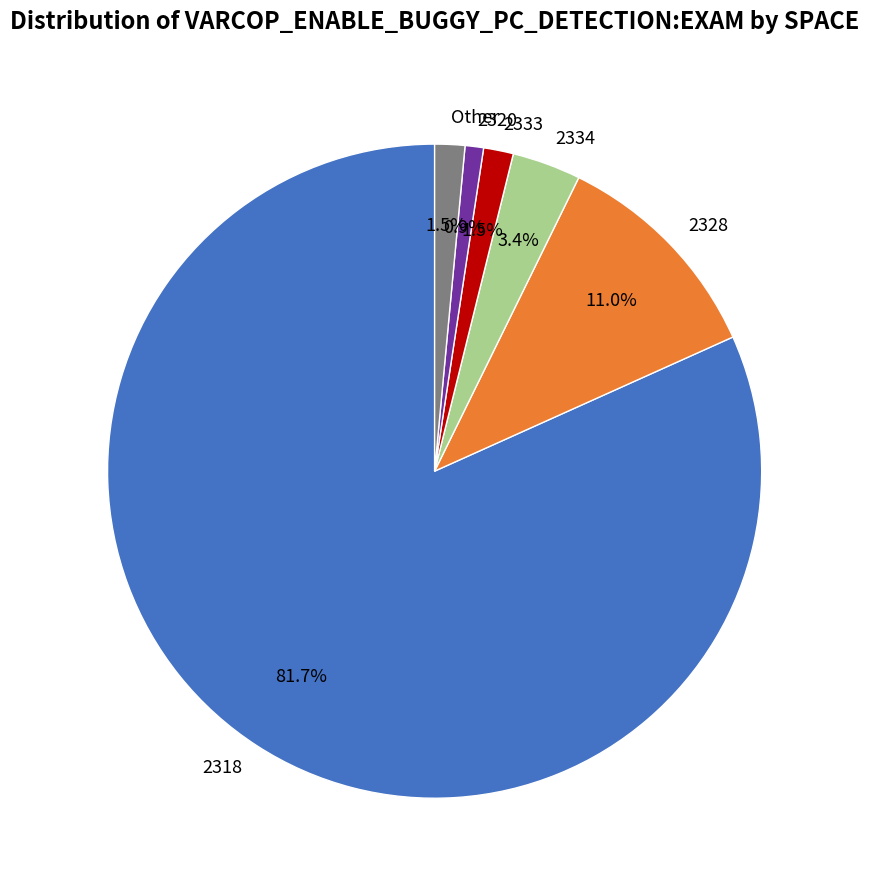

How much of the chart is everything except 2334?

96.6%